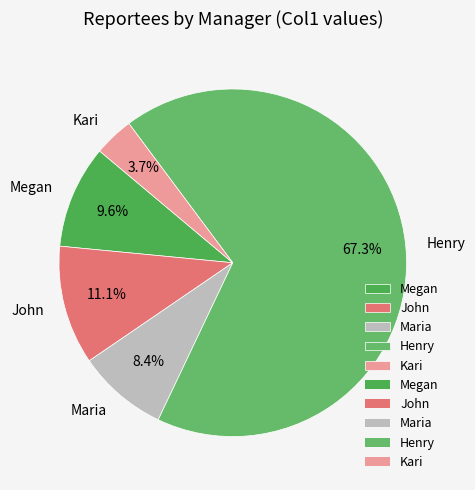

Which has a higher value, John or Henry?

Henry